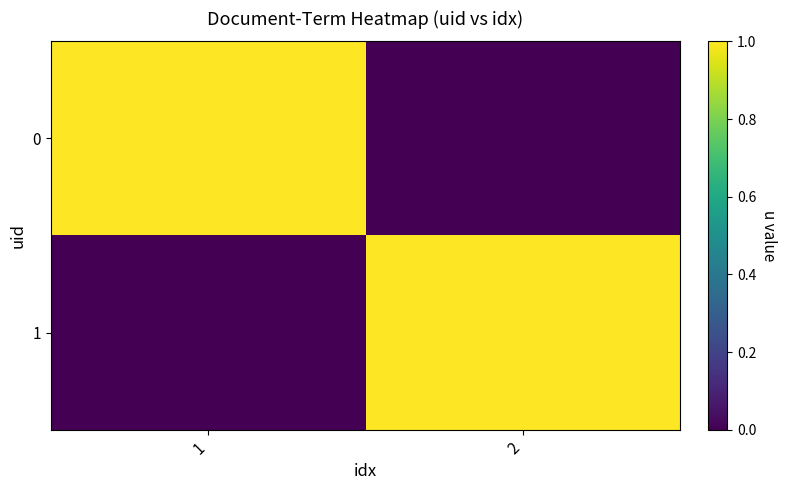

How many categories are shown in the chart?

2